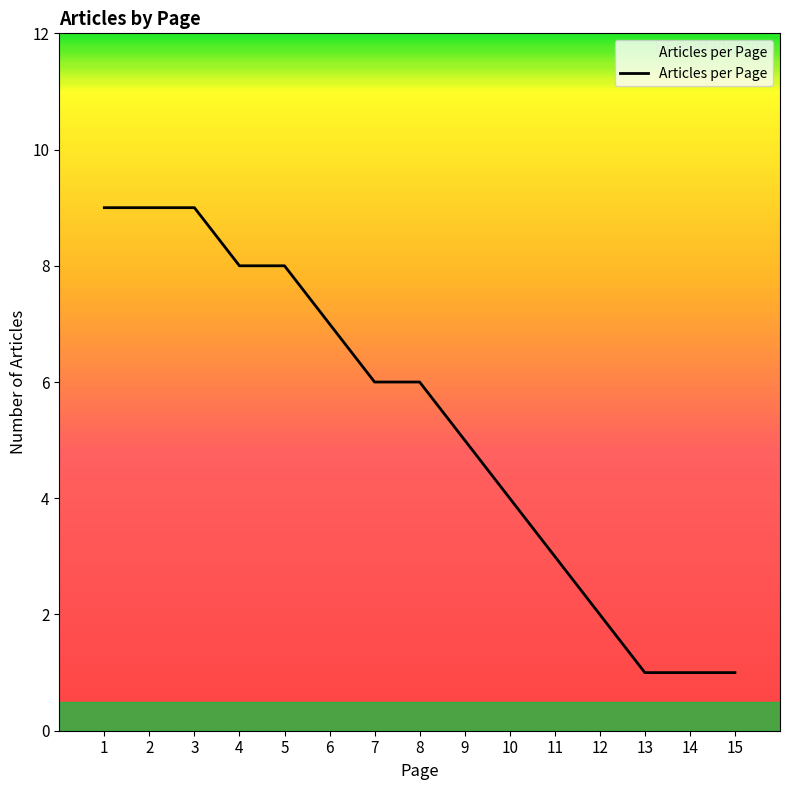

Where is the data nearest to the value 5?

9